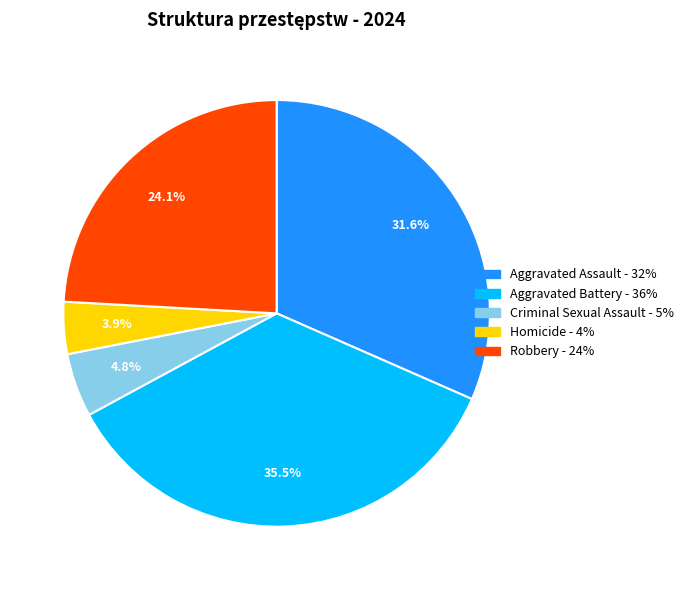

Does Aggravated Assault represent more than half of the total?

No